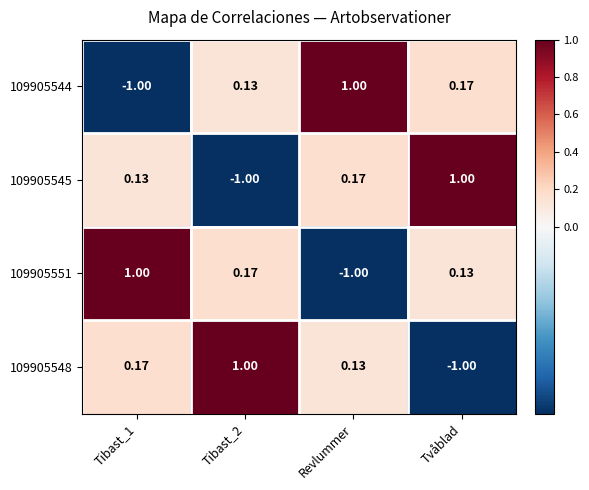

Where is 109905551 nearest to the value 0?

Tvåblad